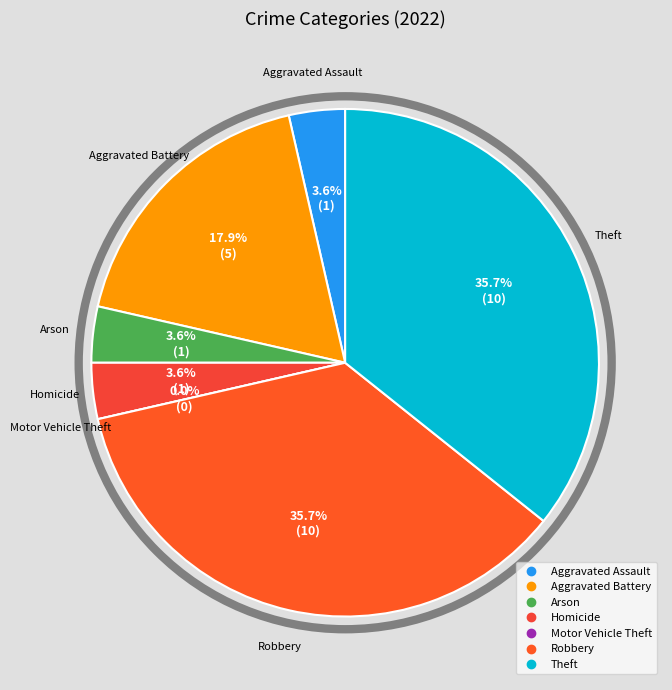

Is there any slice that represents more than half of the pie?

No